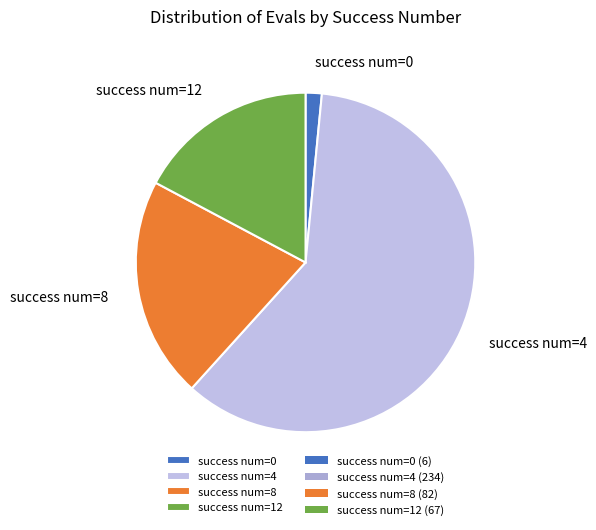

Which slice represents more than half of the pie?

success num=4